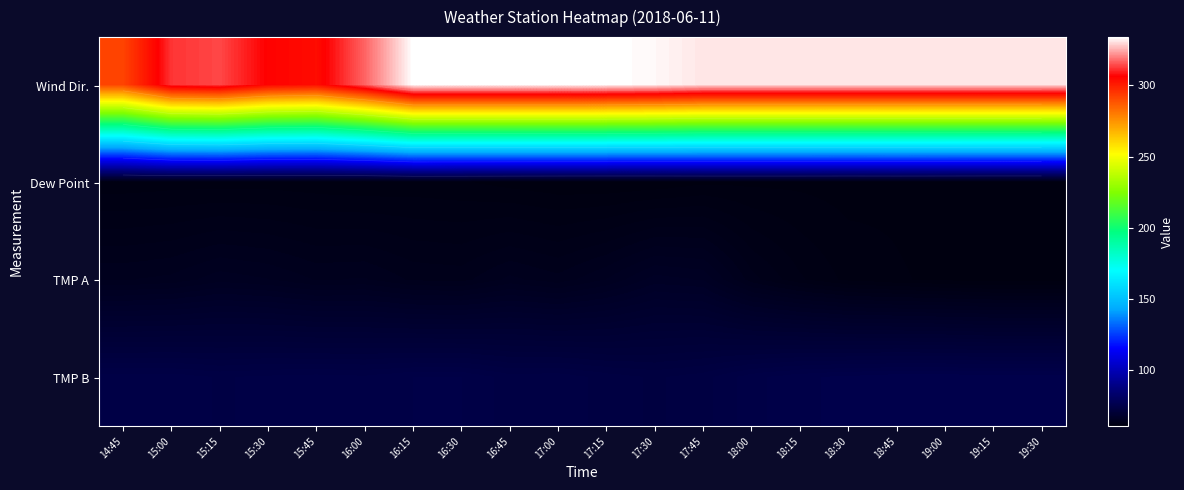

Rank the categories by Wind Dir. value from highest to lowest.

16:15, 16:30, 16:45, 17:00, 17:15, 17:30, 17:45, 18:00, 18:15, 18:30, 18:45, 19:00, 19:15, 19:30, 16:00, 15:15, 15:00, 15:30, 15:45, 14:45